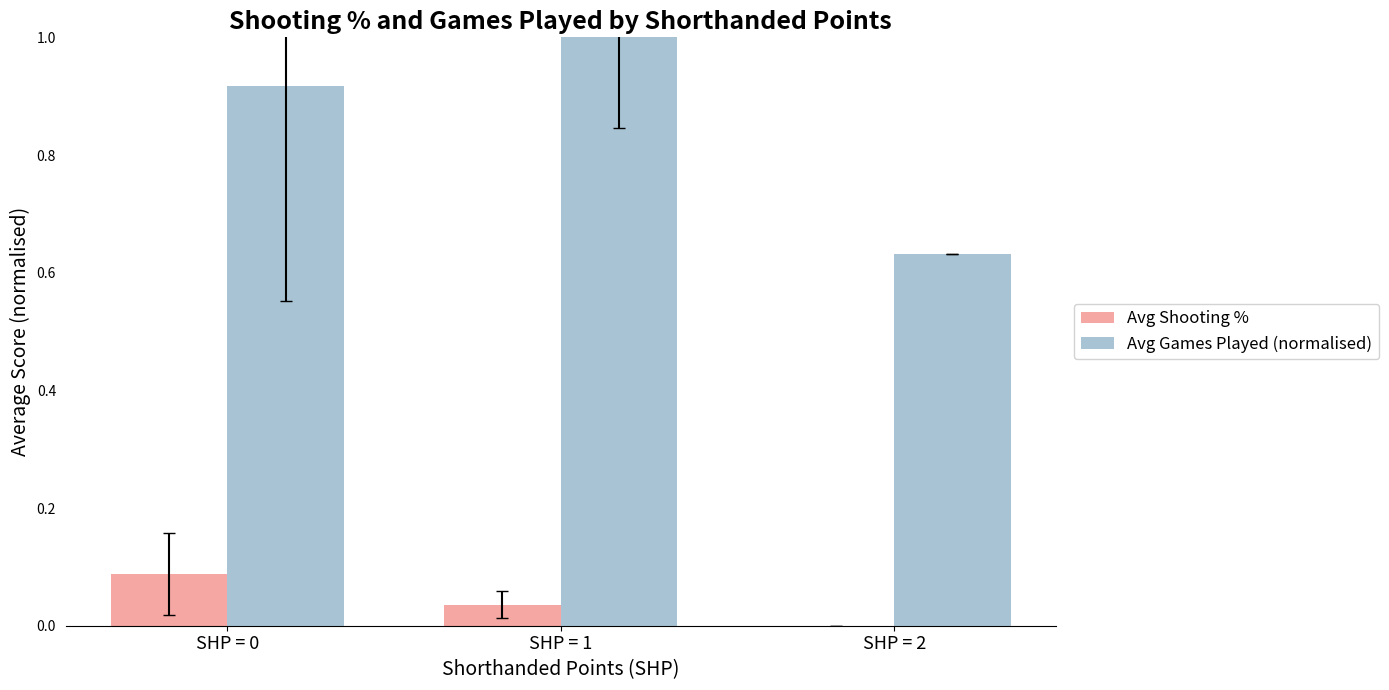

Which series has the largest range (max minus min)?

Avg Games Played (normalised)